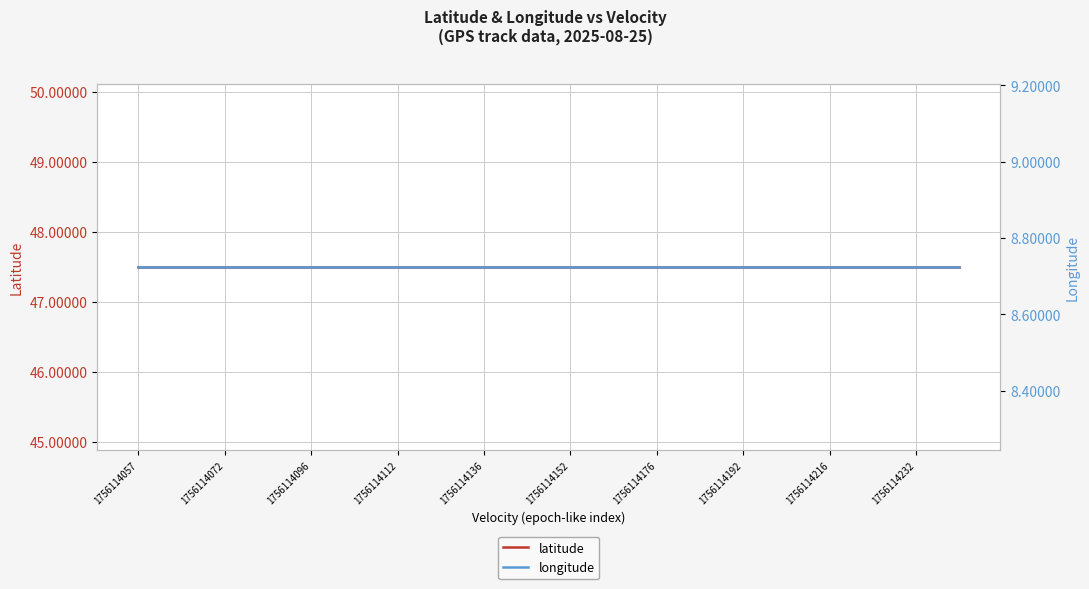

What is the approximate value of longitude at 13?

8.7